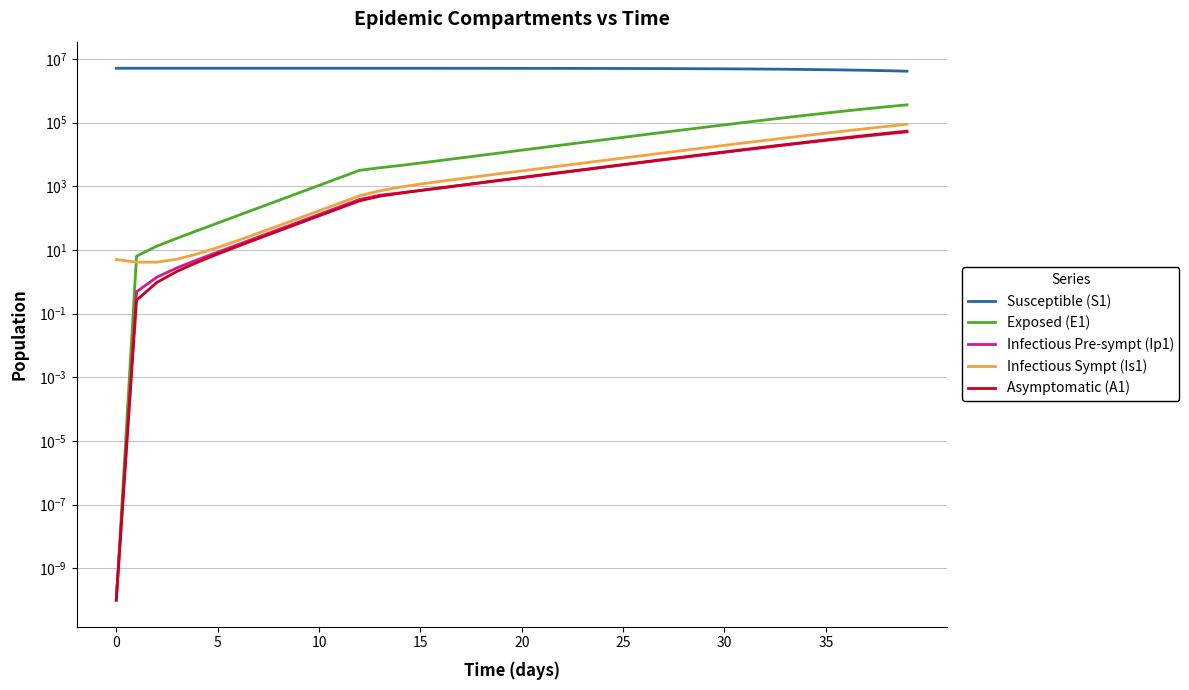

True or false: Infectious Pre-sympt (Ip1) and Infectious Sympt (Is1) cross at least once.

False